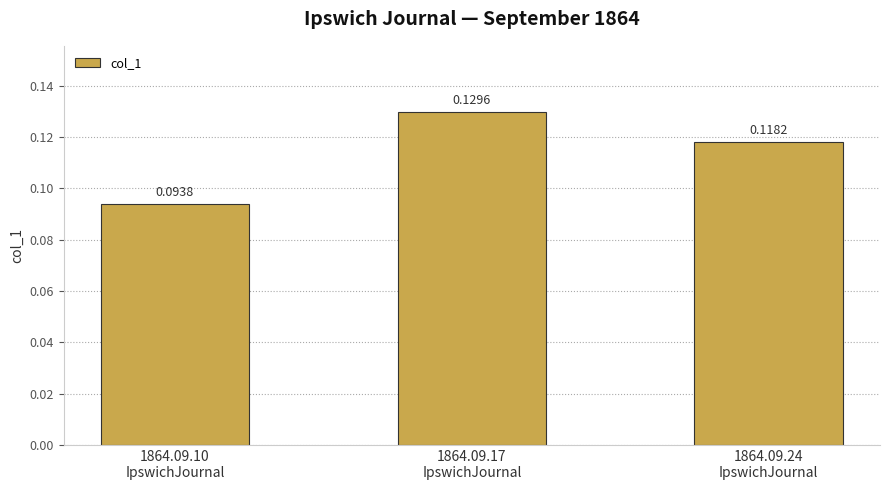

What is the sum of all values?

0.3